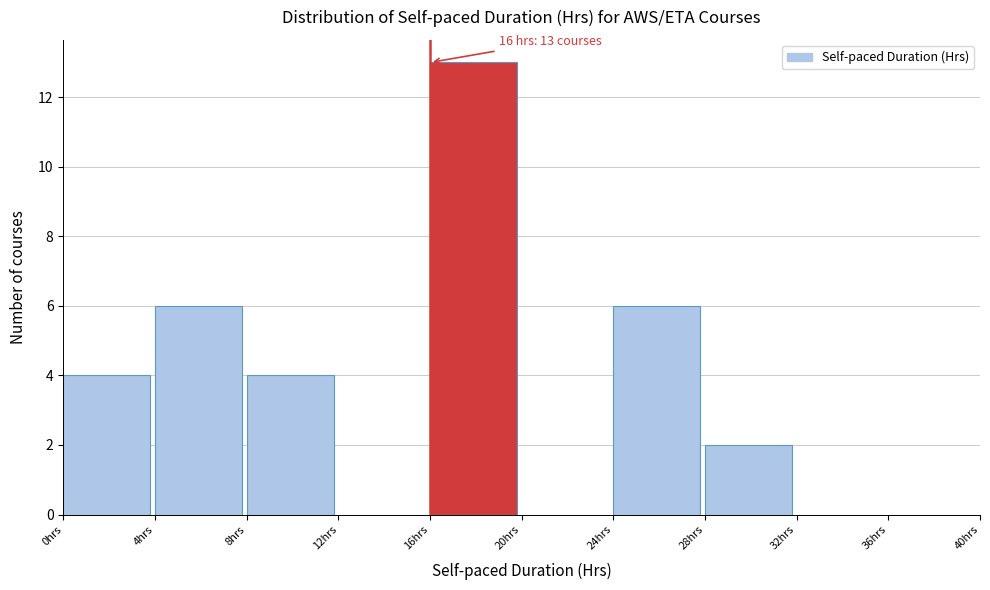

Which range on the x-axis has the tallest bar?

16 to 20